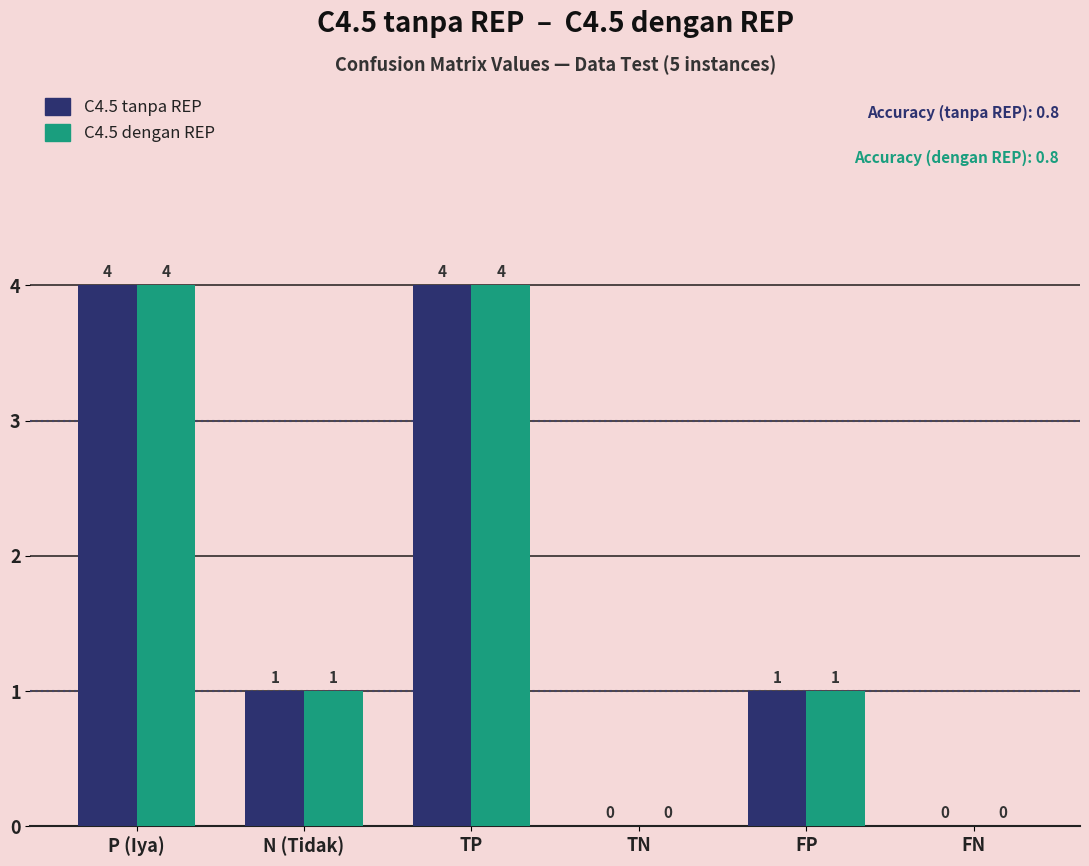

What is the sum of all C4.5 tanpa REP values?

10